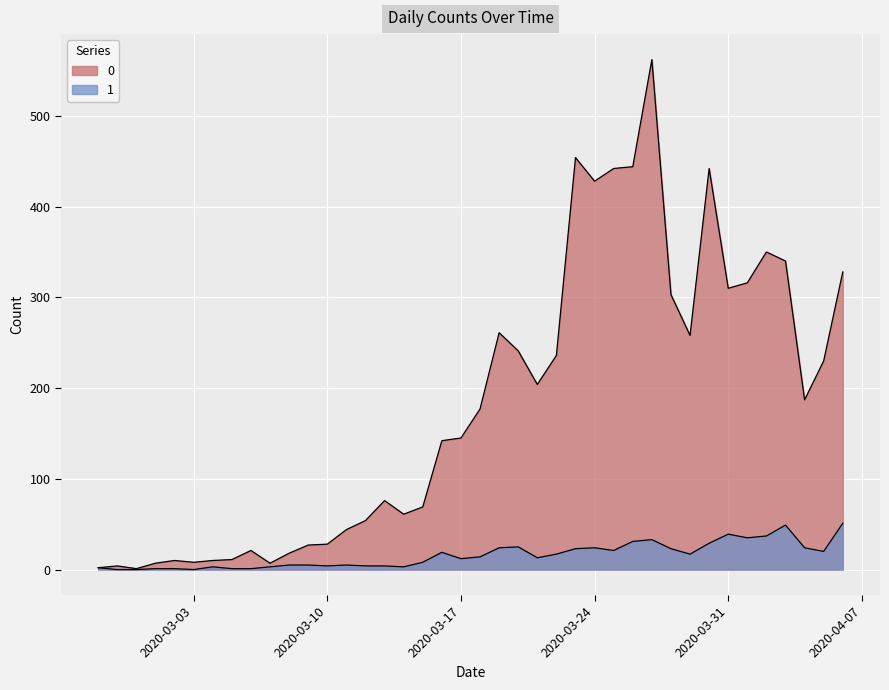

True or false: 1 and 0 cross at least once.

False